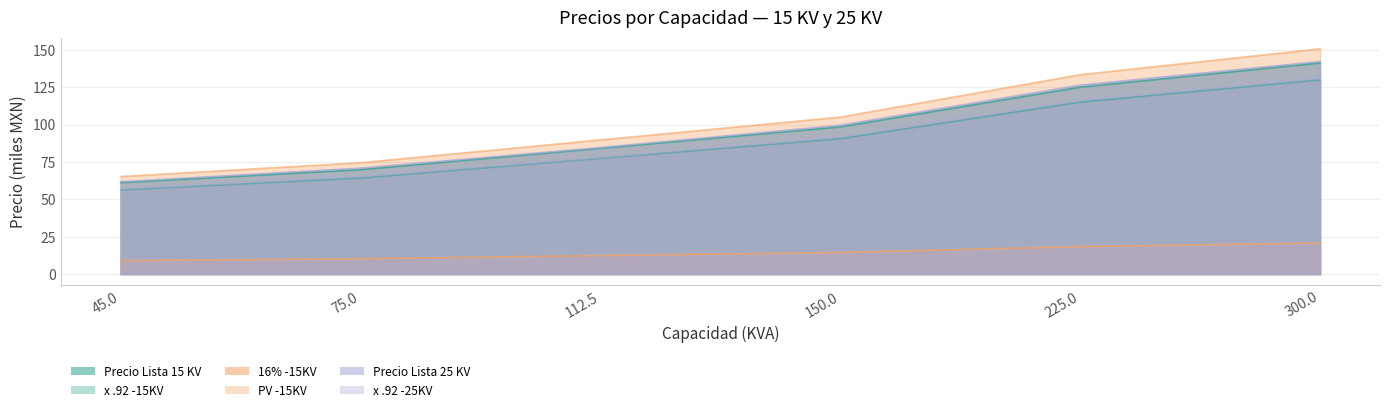

What is the total value across all series at 112.5?

426.1